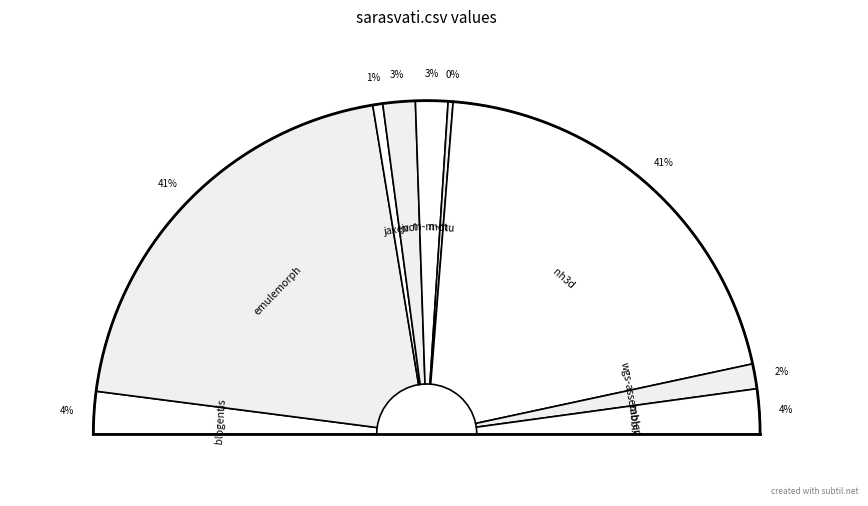

To the nearest percent, what is the combined percentage of sarasvati.csv and emulemorph.csv?

41%